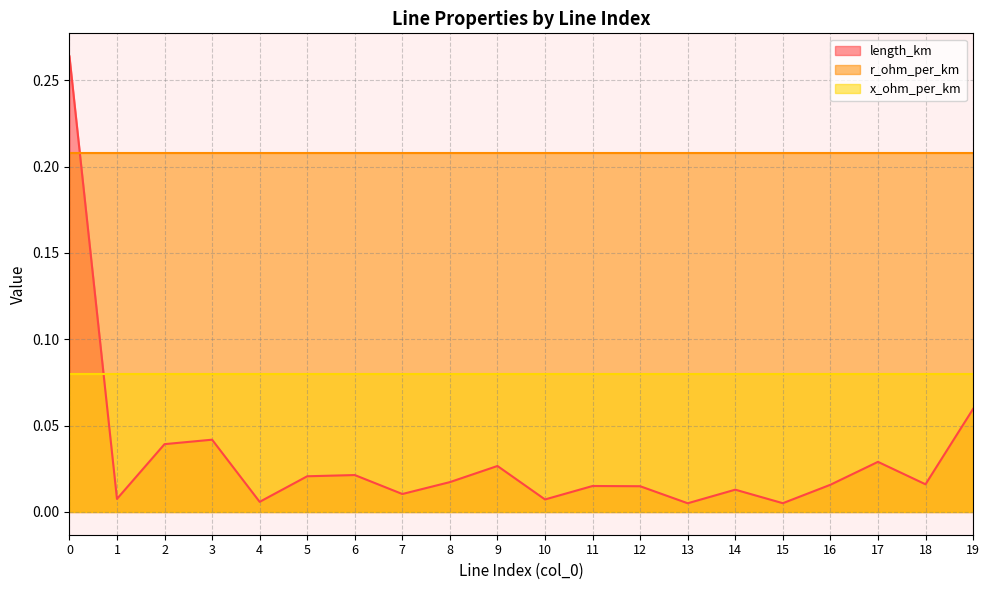

What is the sum of all r_ohm_per_km values?

4.2